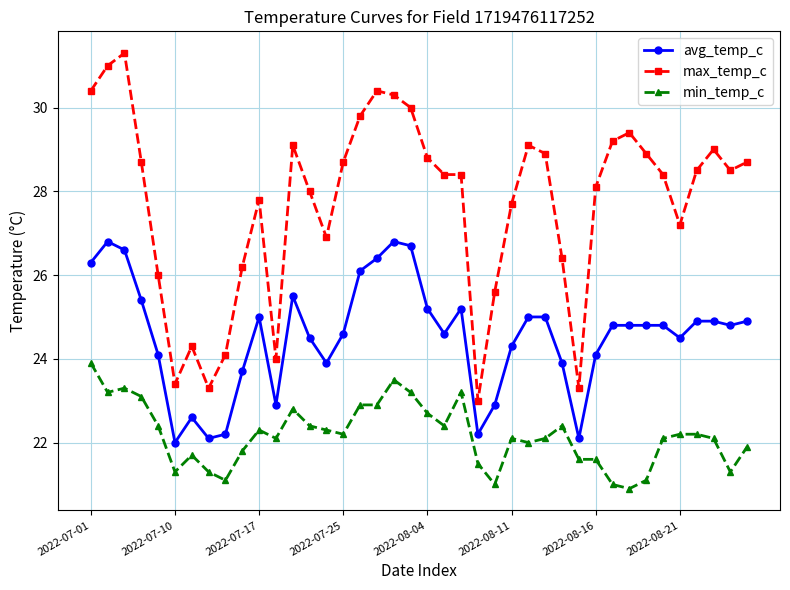

What are all the series names shown in the legend?

avg_temp_c, max_temp_c, min_temp_c